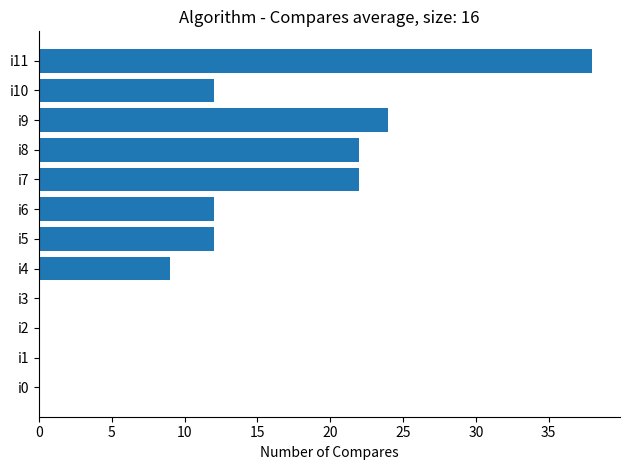

What is the ratio of the value at i10 to the value at i4?

1.3